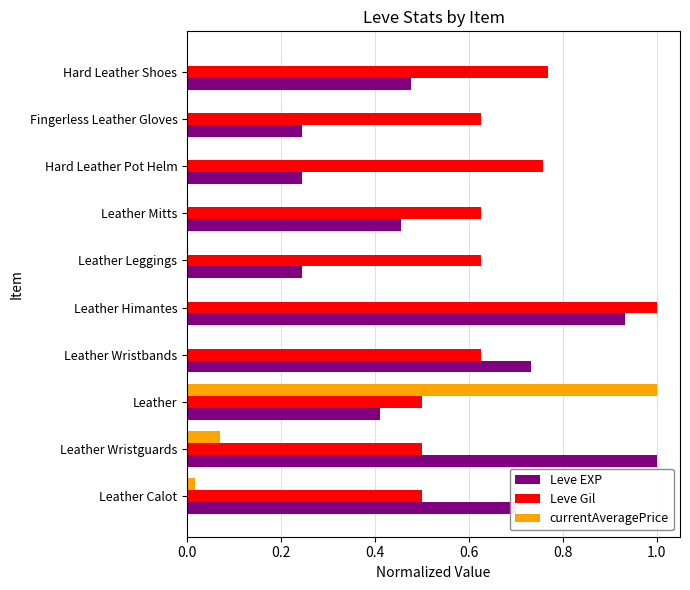

What is the sum of all currentAveragePrice values?

1.1